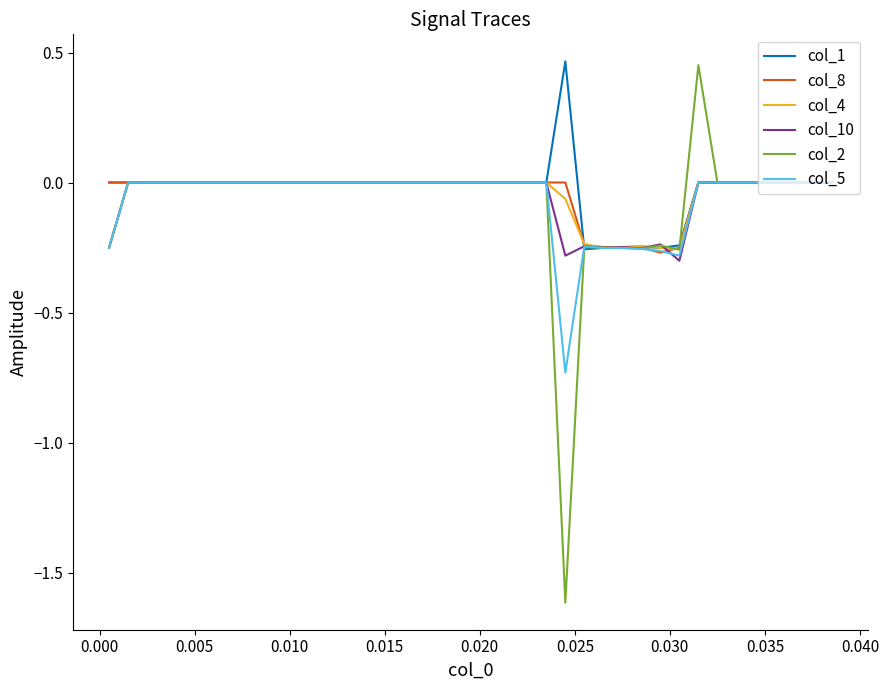

Which series has the largest range (max minus min)?

col_2